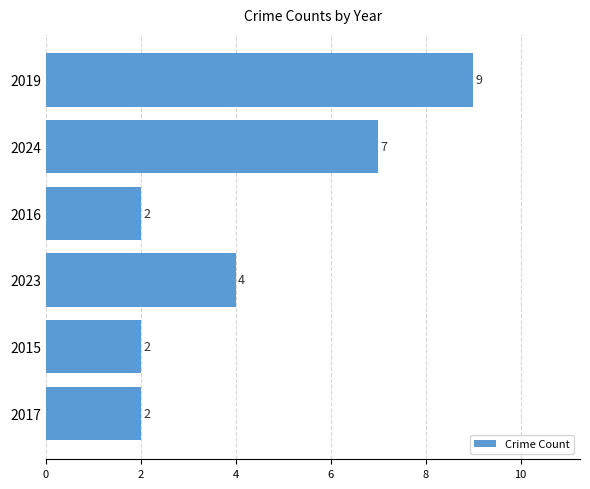

What is the greatest value displayed?

9